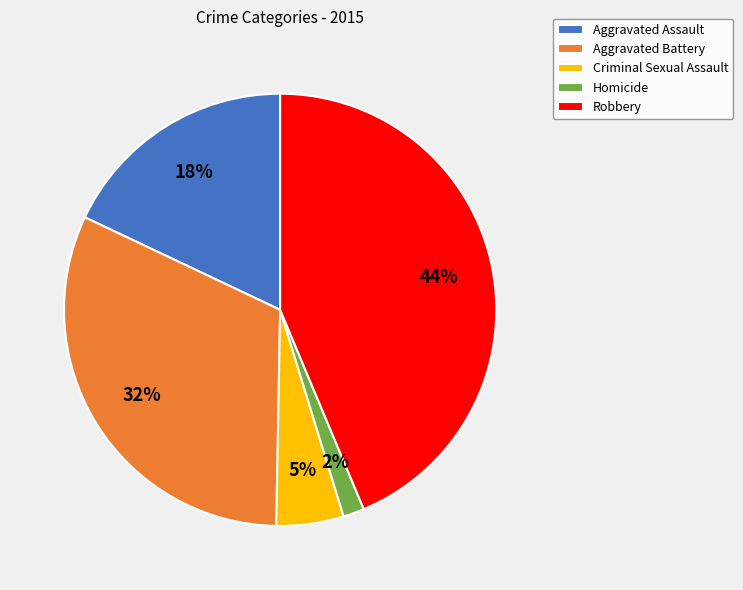

What is the largest slice in the pie chart?

Robbery